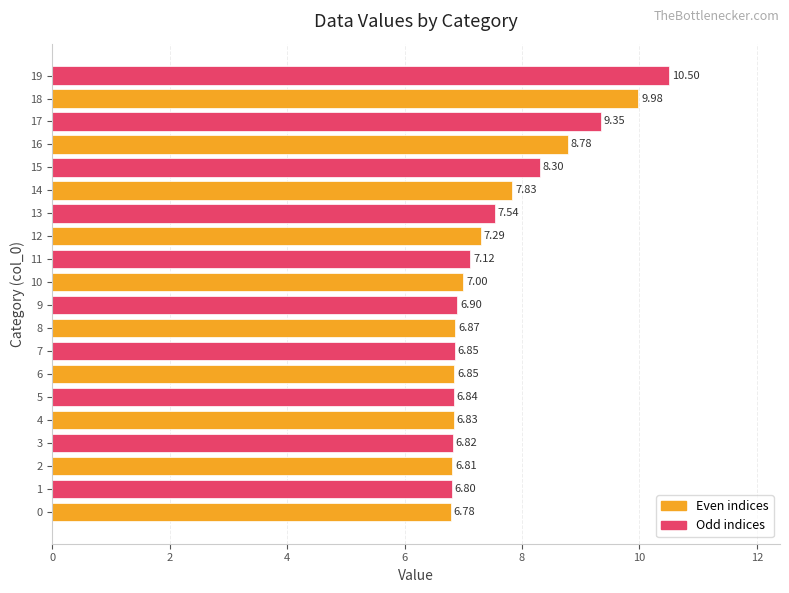

Is it true that the value at 9 is 6.9?

True